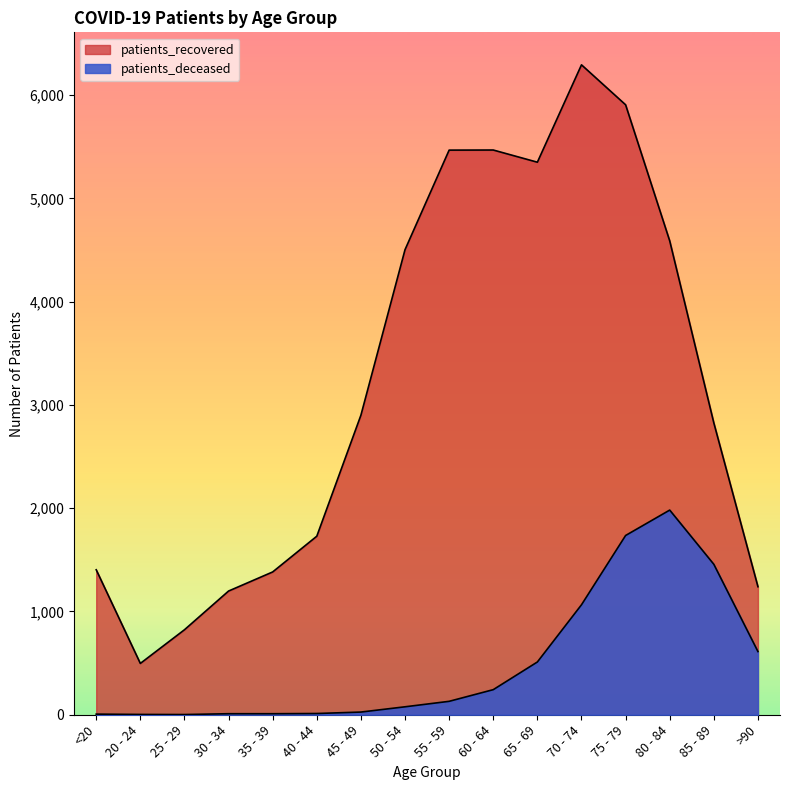

What is the difference between the maximum and minimum values in the patients_recovered series?

5797